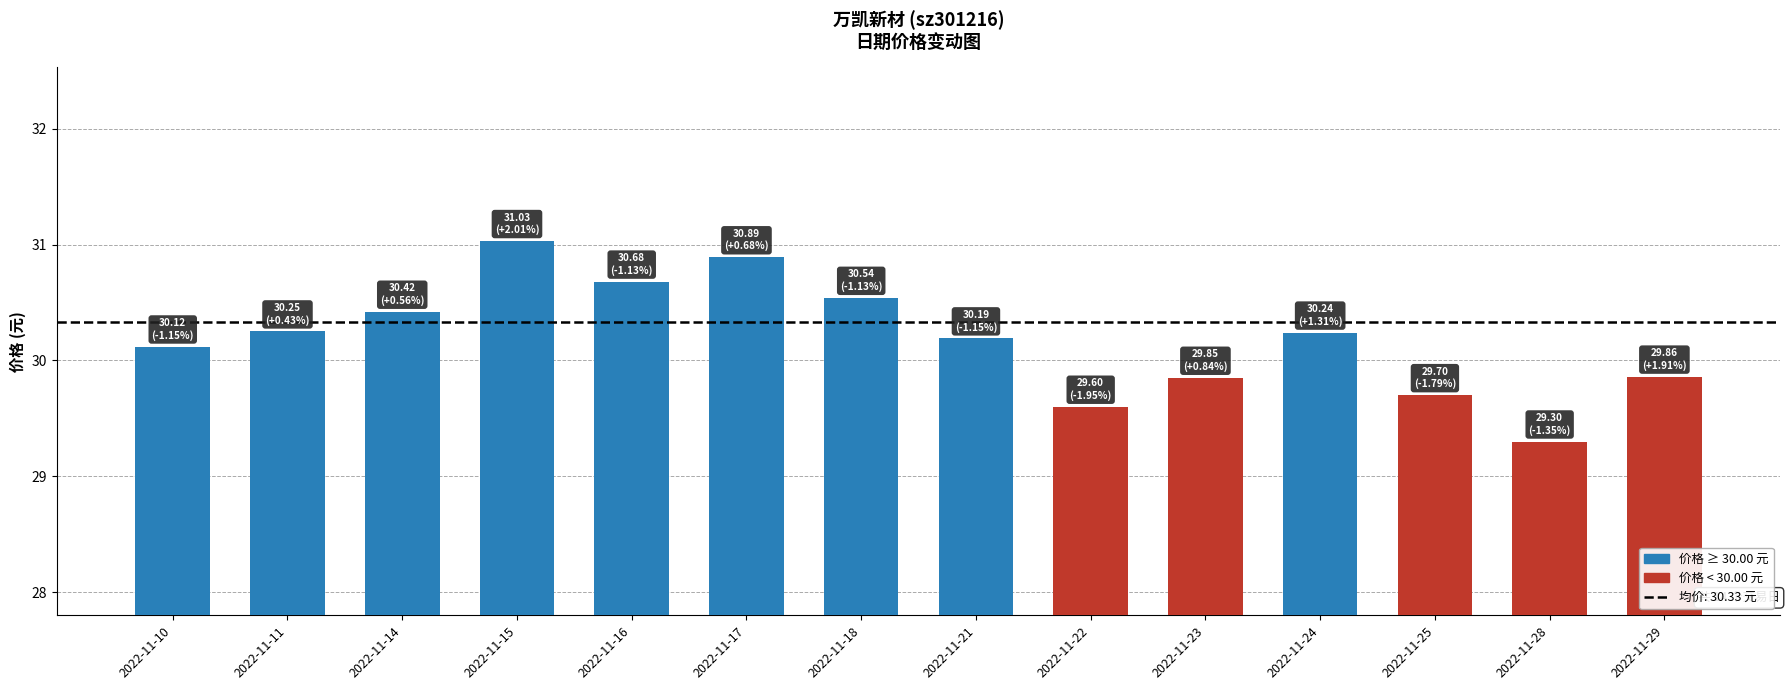

What value does the data have at 2022-11-16?

30.7